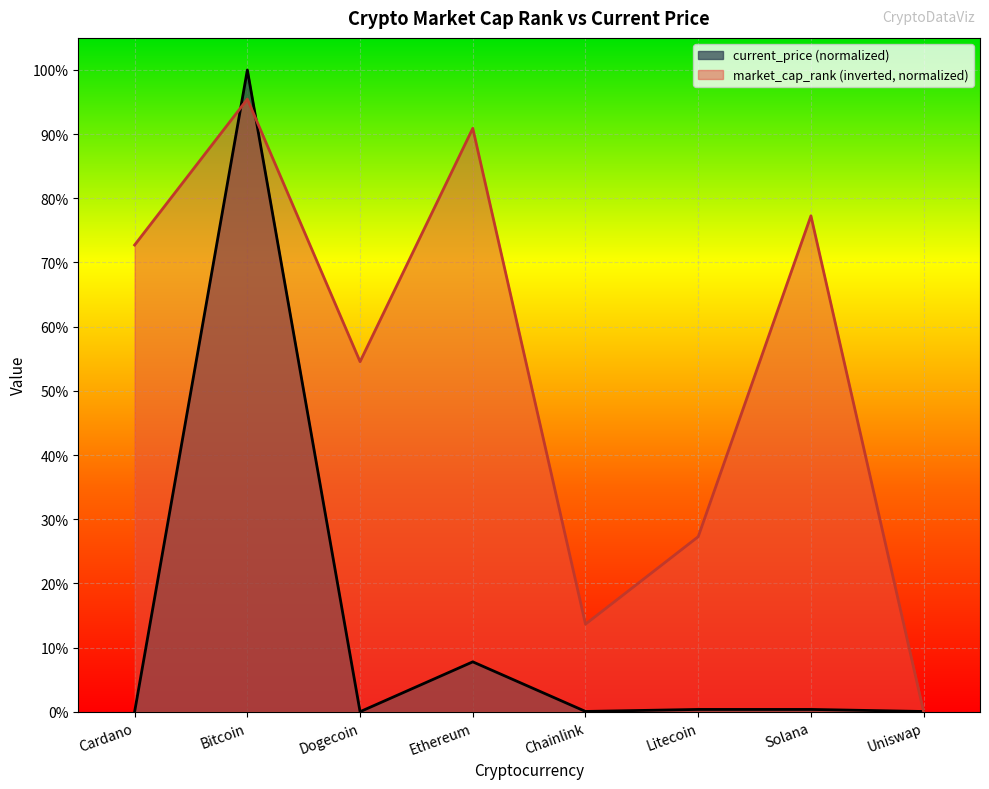

List the labels in order of market_cap_rank value, smallest first.

Uniswap, Chainlink, Litecoin, Dogecoin, Cardano, Solana, Ethereum, Bitcoin